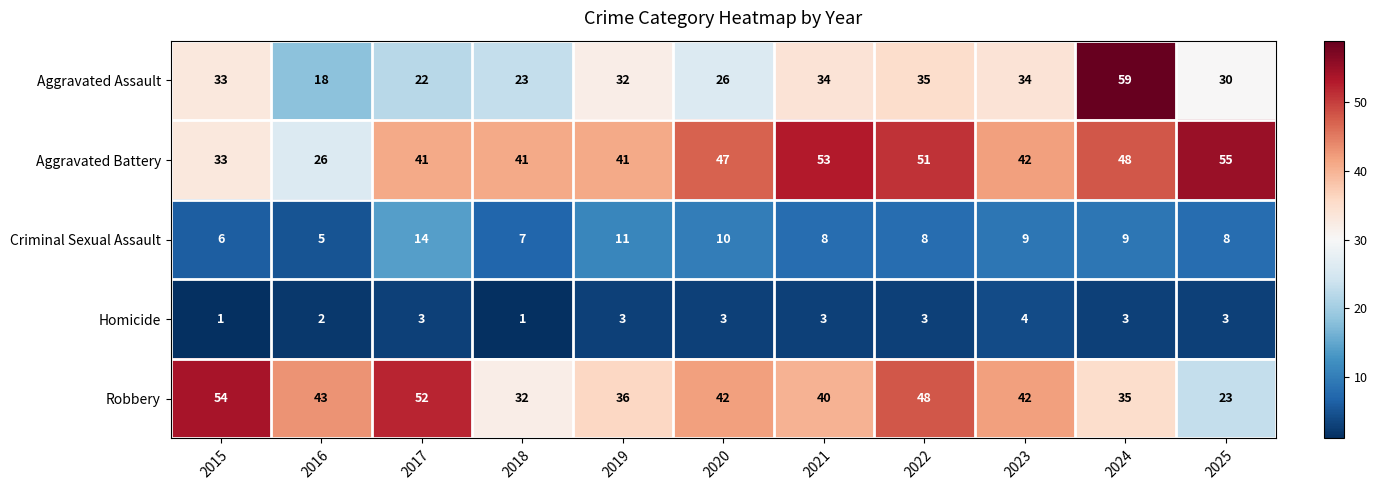

How many data points does each series have?

11